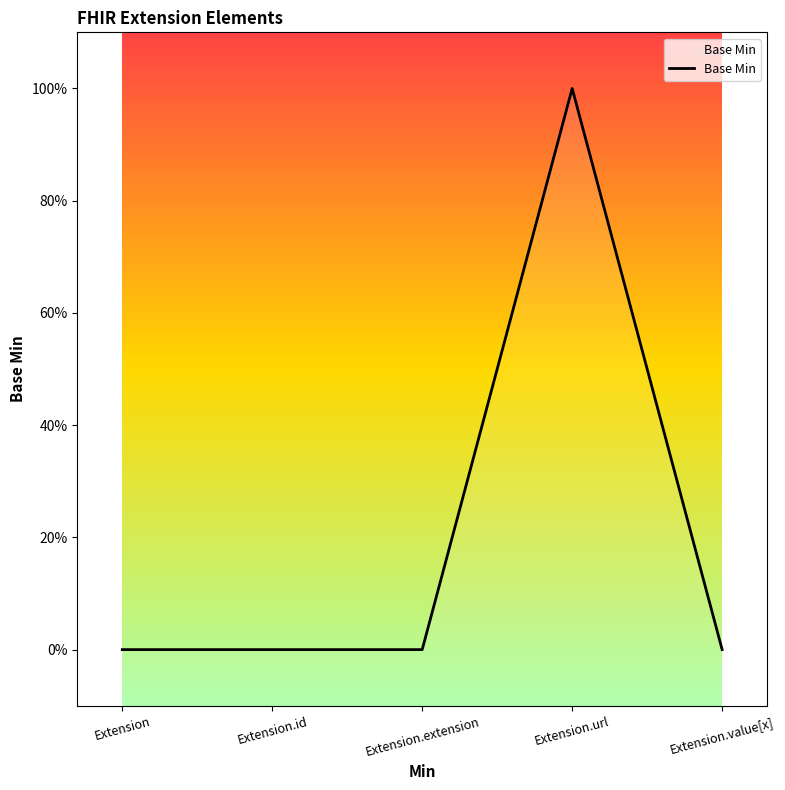

Count the number of values greater than 0.

1